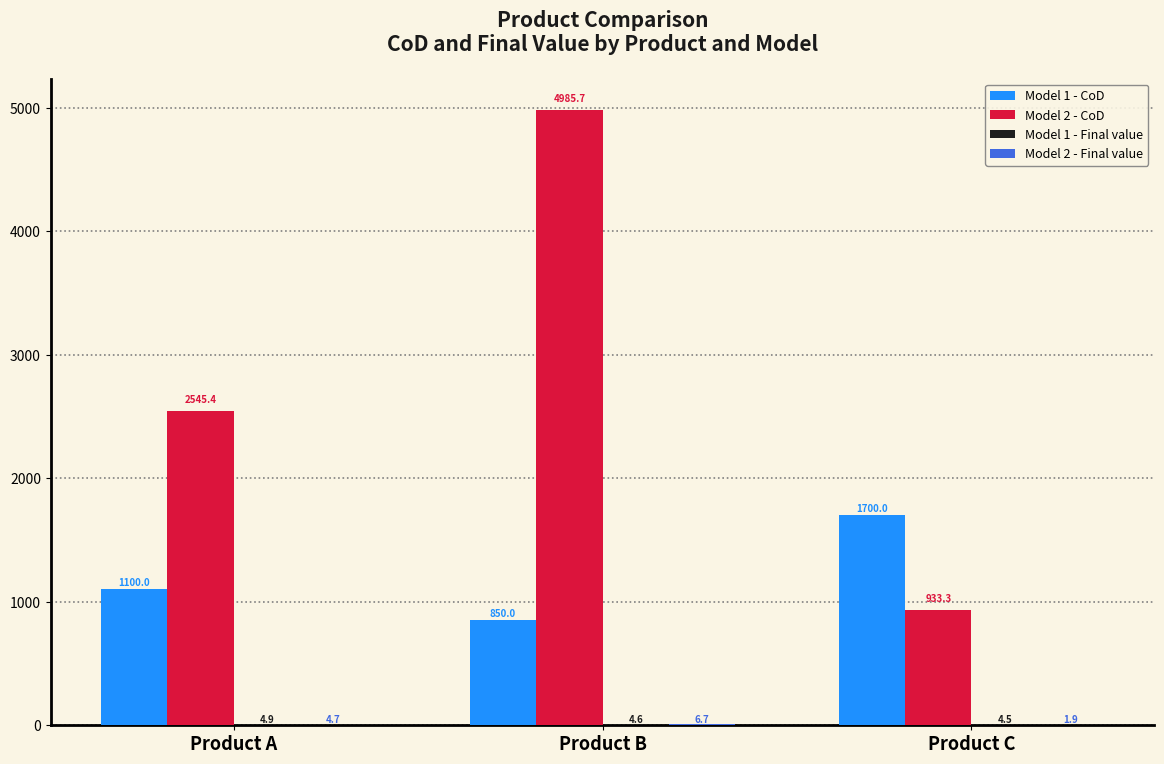

How many groups of bars are there?

3